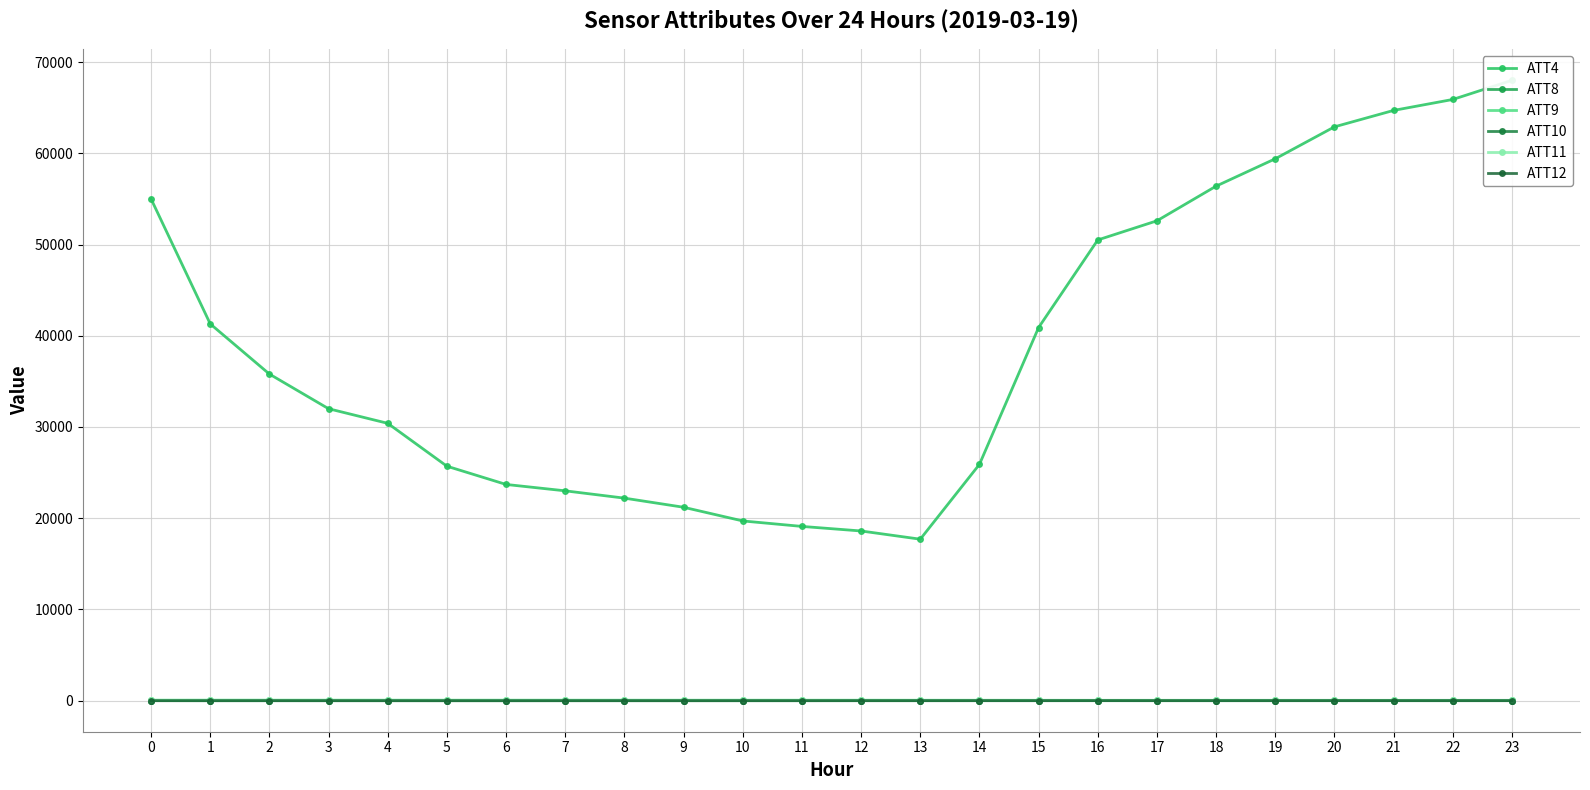

The ATT11 series shows 42.3 at 9. True or false?

True